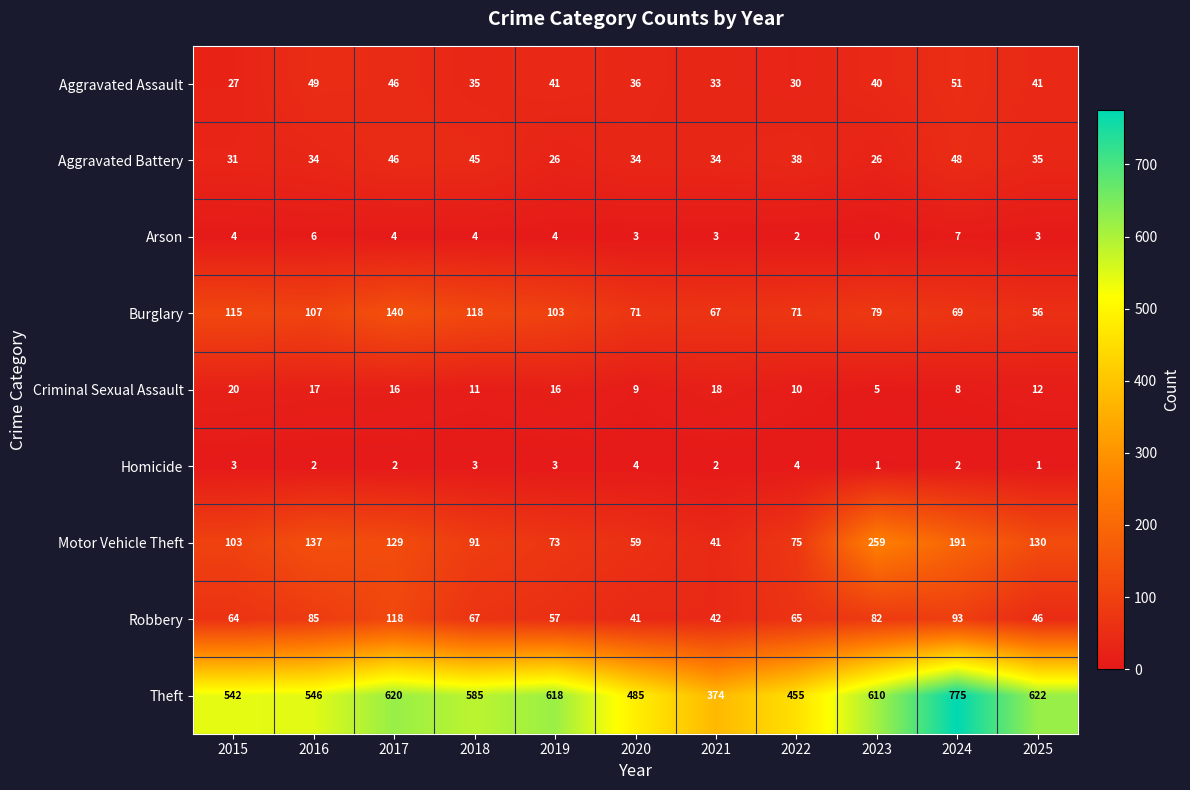

What is the spread (max minus min) of values at 2021?

372